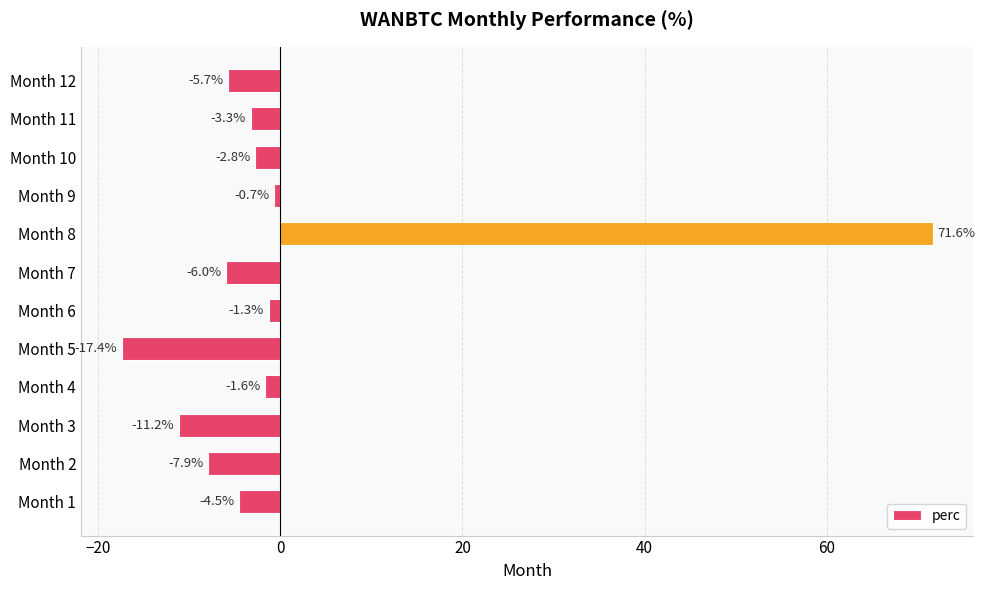

At which category does the chart reach its peak across all series?

Month 8